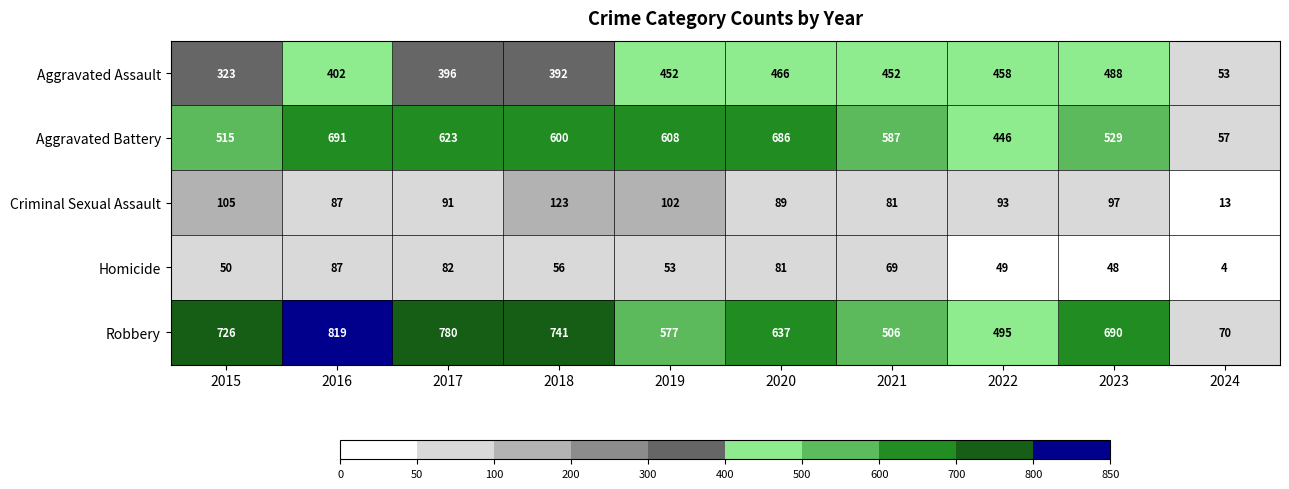

At which category is the sum across all series the highest?

2016